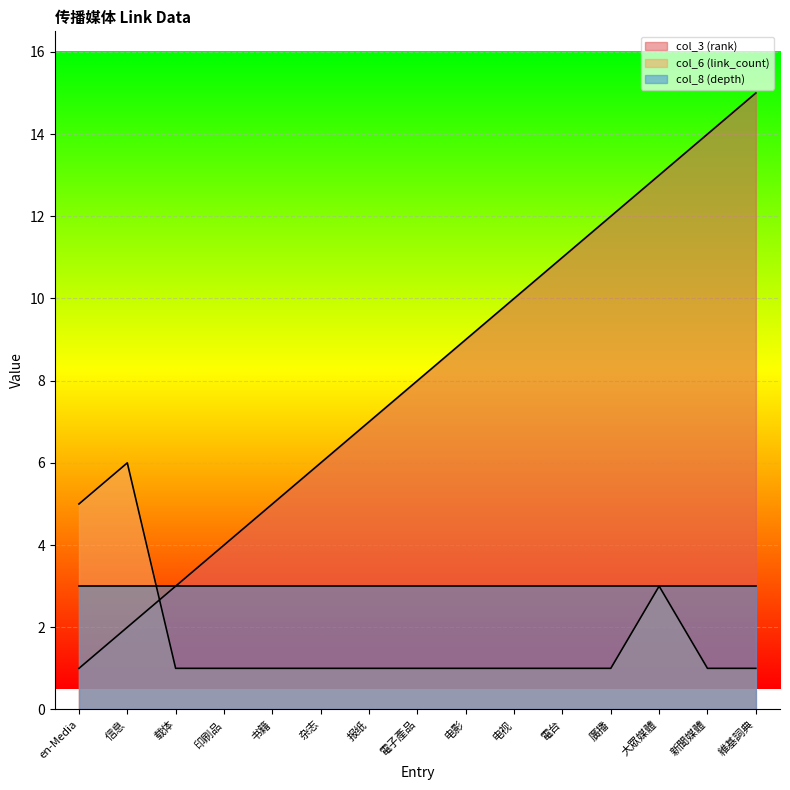

What is the value of the col_3 (rank) point at the 14th from the left?

14